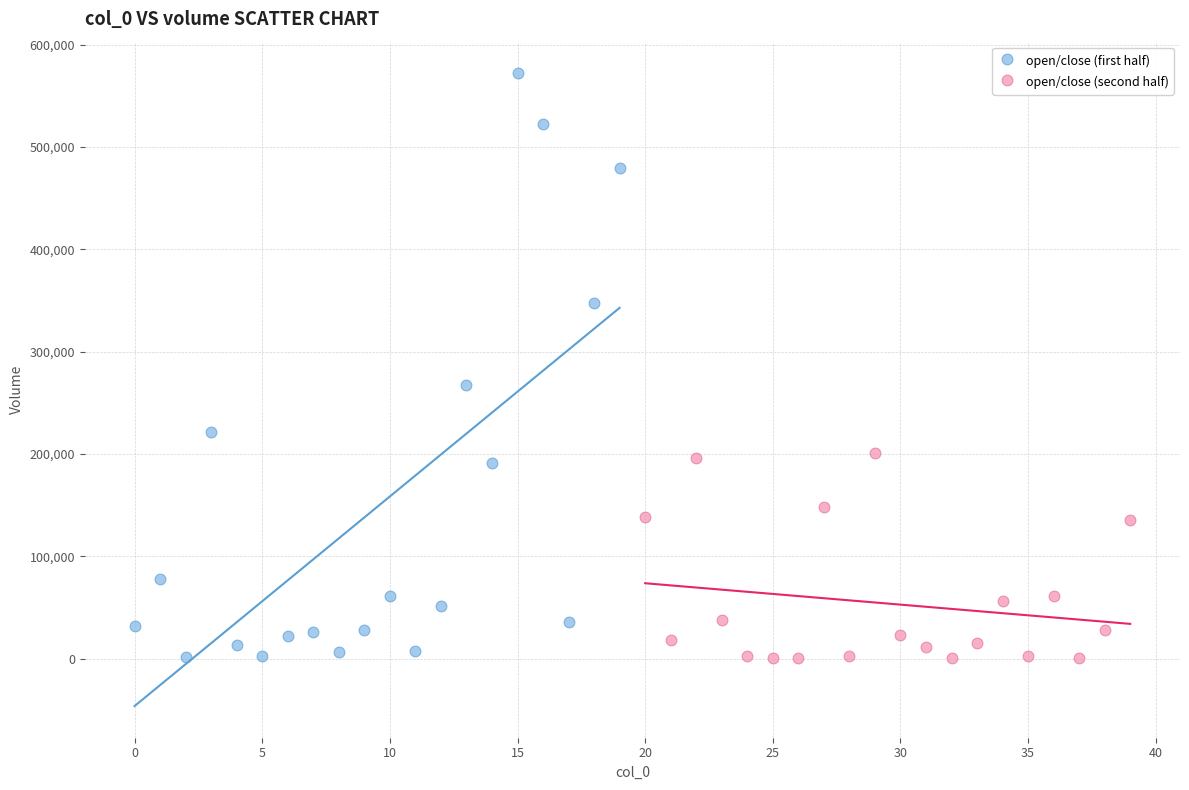

Which series reaches the maximum Y coordinate?

open/close (first half)